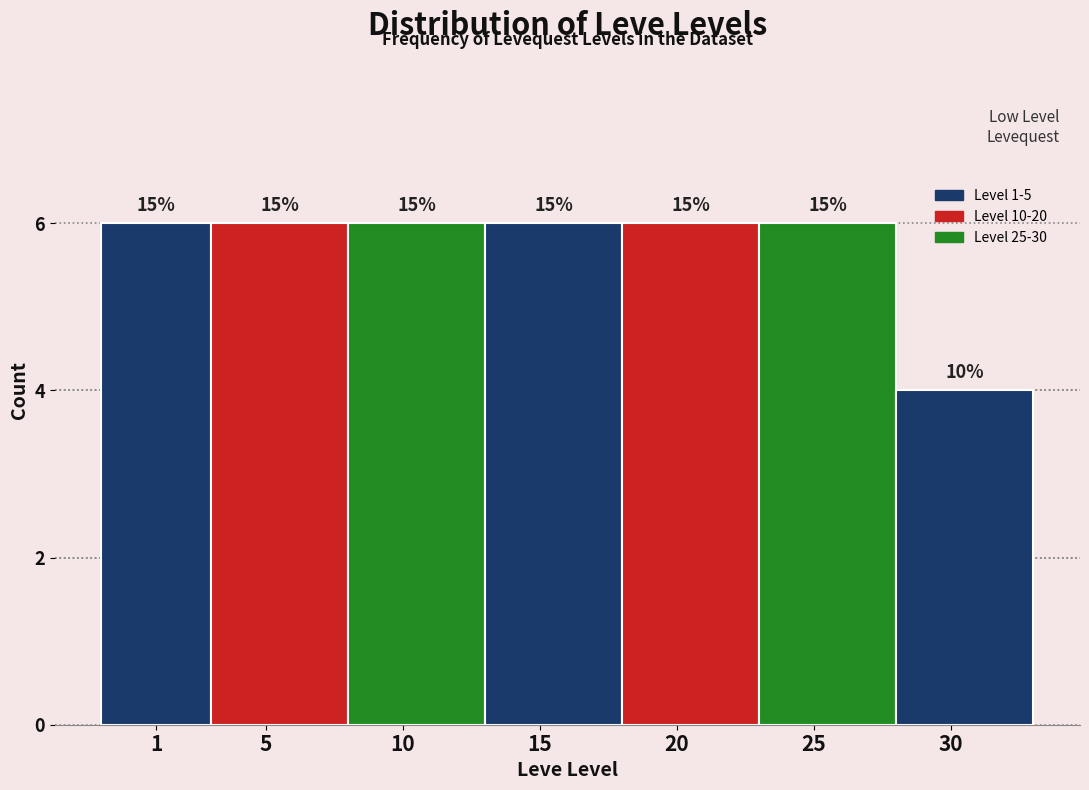

Are the bars horizontal?

No